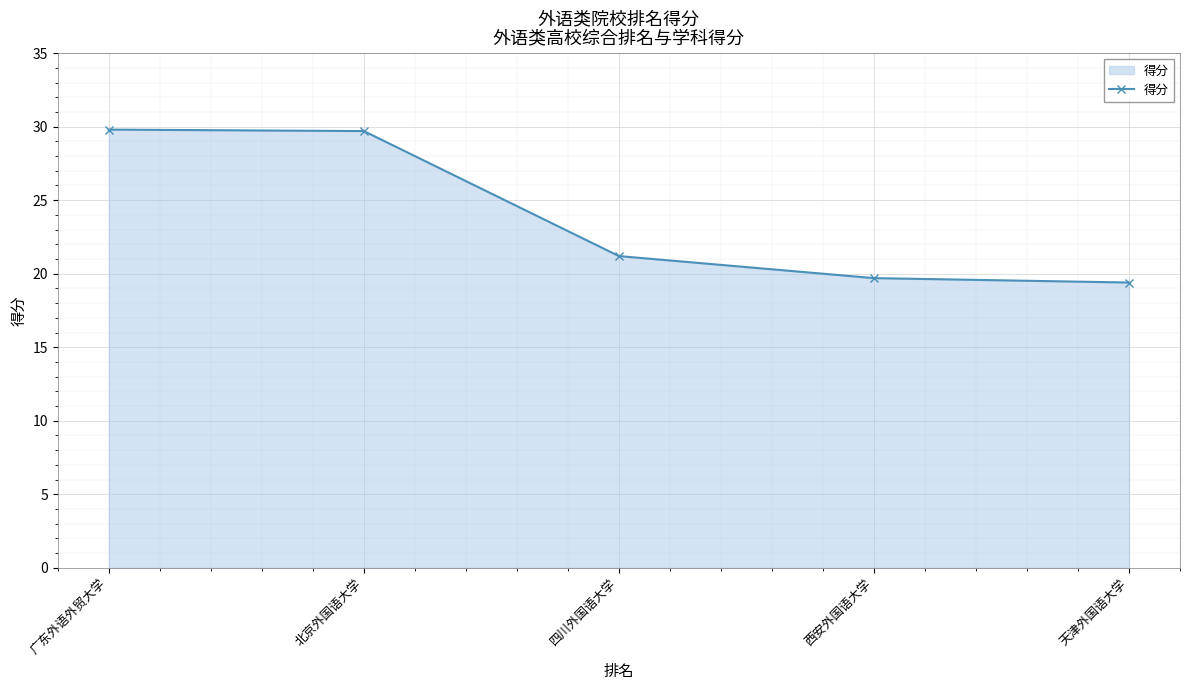

At which label does the data first exceed 21?

广东外语外贸大学